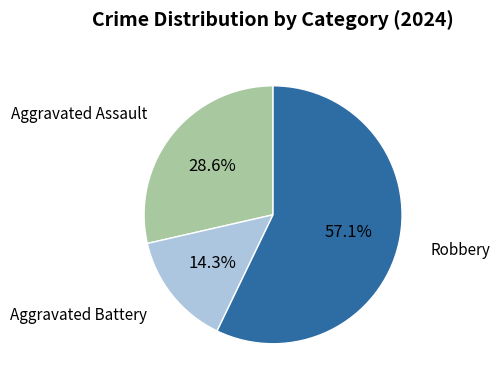

Is there any slice that represents more than half of the pie?

Yes